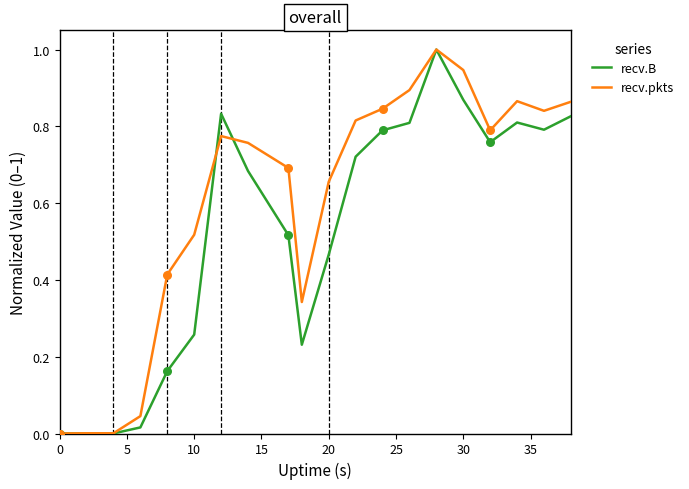

Which series has the largest total across all categories?

recv.pkts